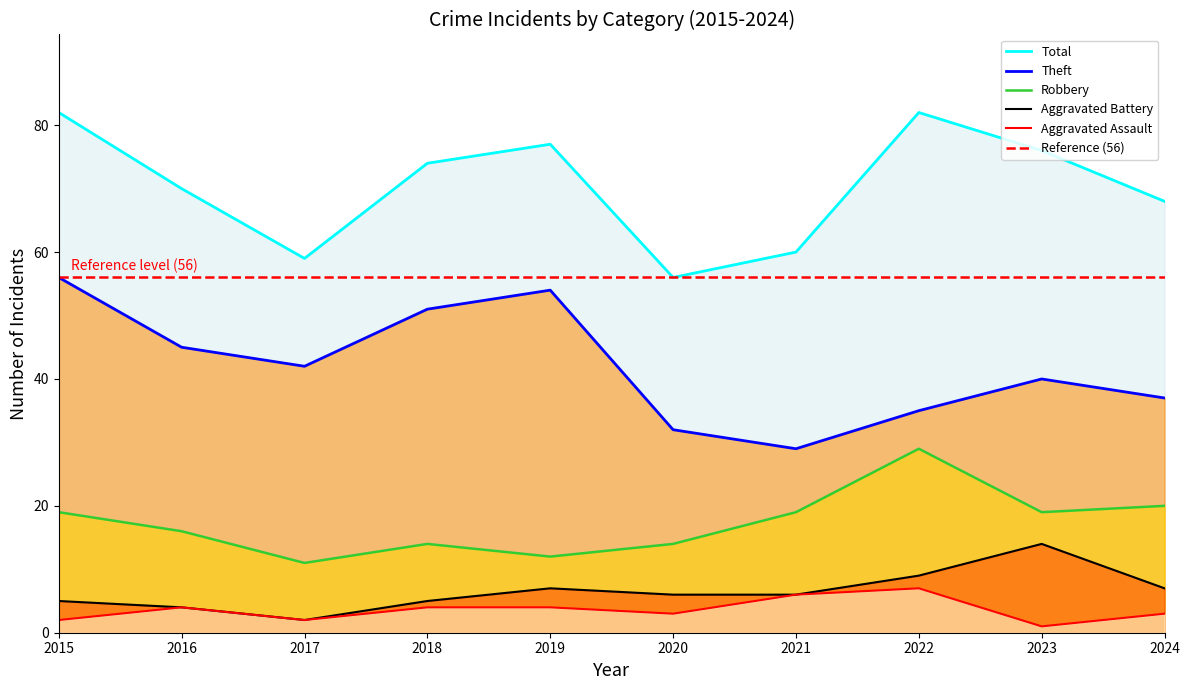

Does the chart have visible grid lines?

No